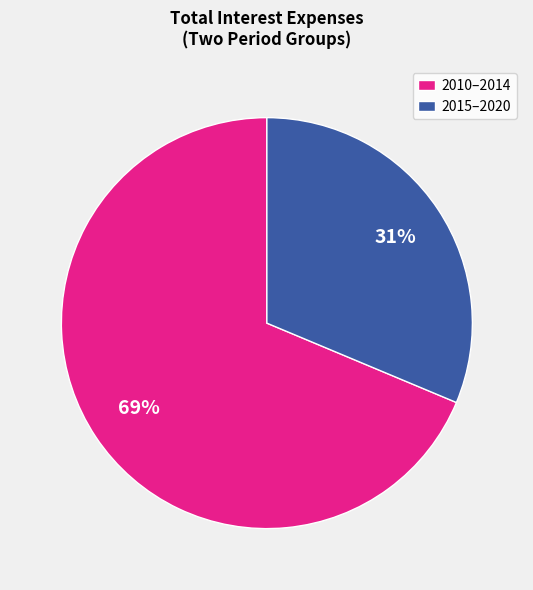

What percentage is the 2010–2014 slice, to the nearest percent?

69%